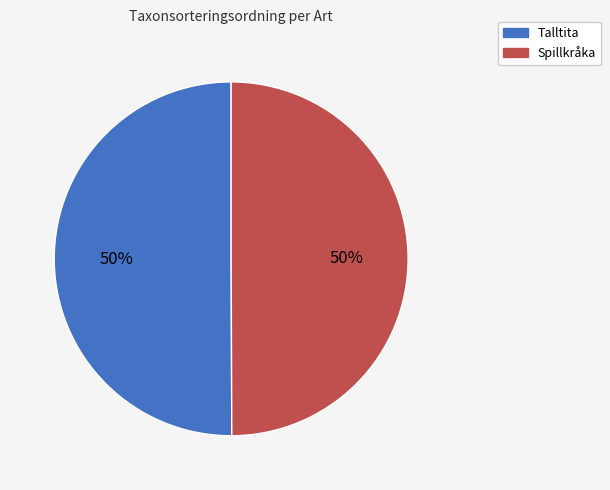

To the nearest percent, what portion does Spillkråka represent?

50%